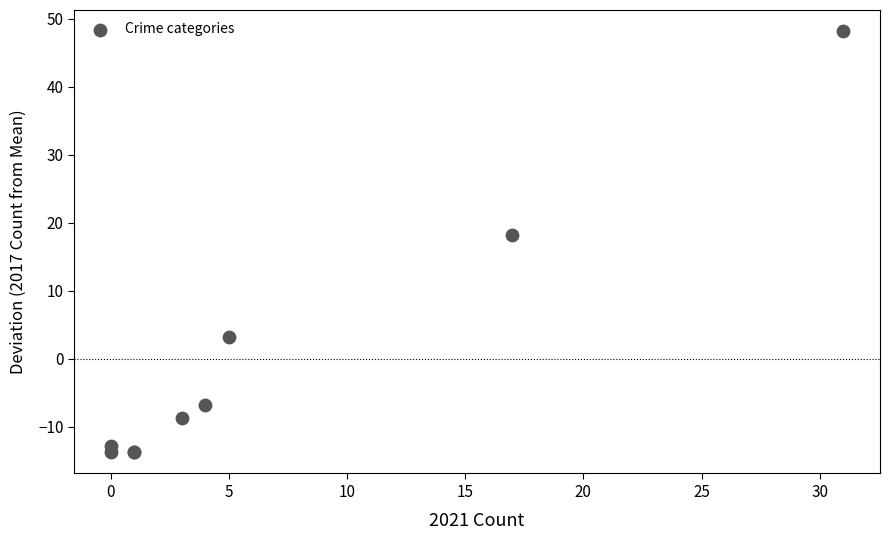

What Y value in the scatter plot is closest to 17?

18.2